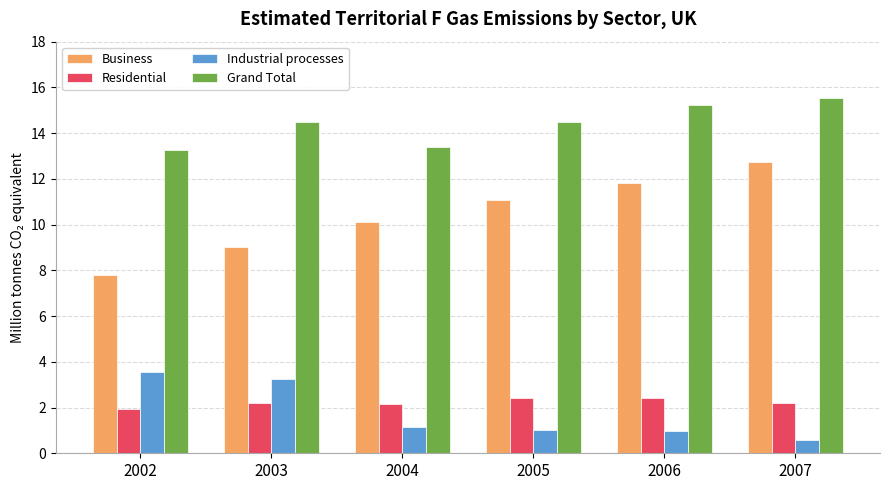

Which series has the widest spread of values?

Business